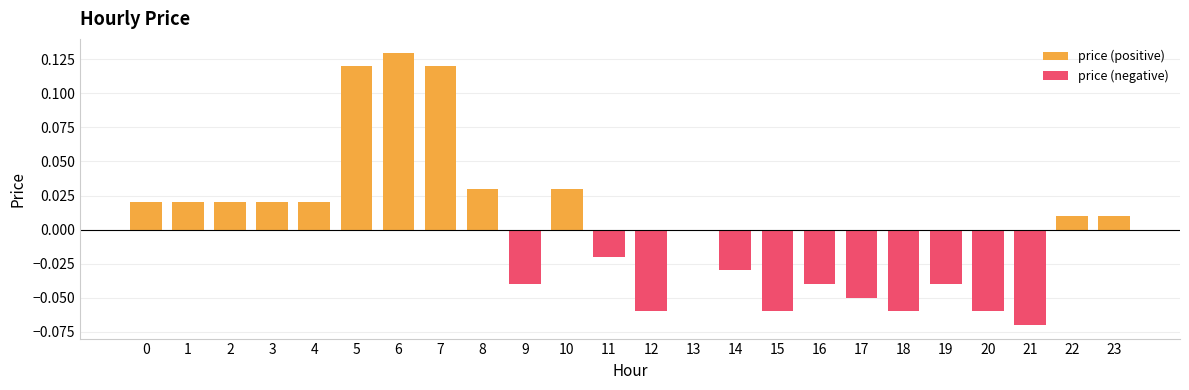

At which category is the sum across all series the highest?

6